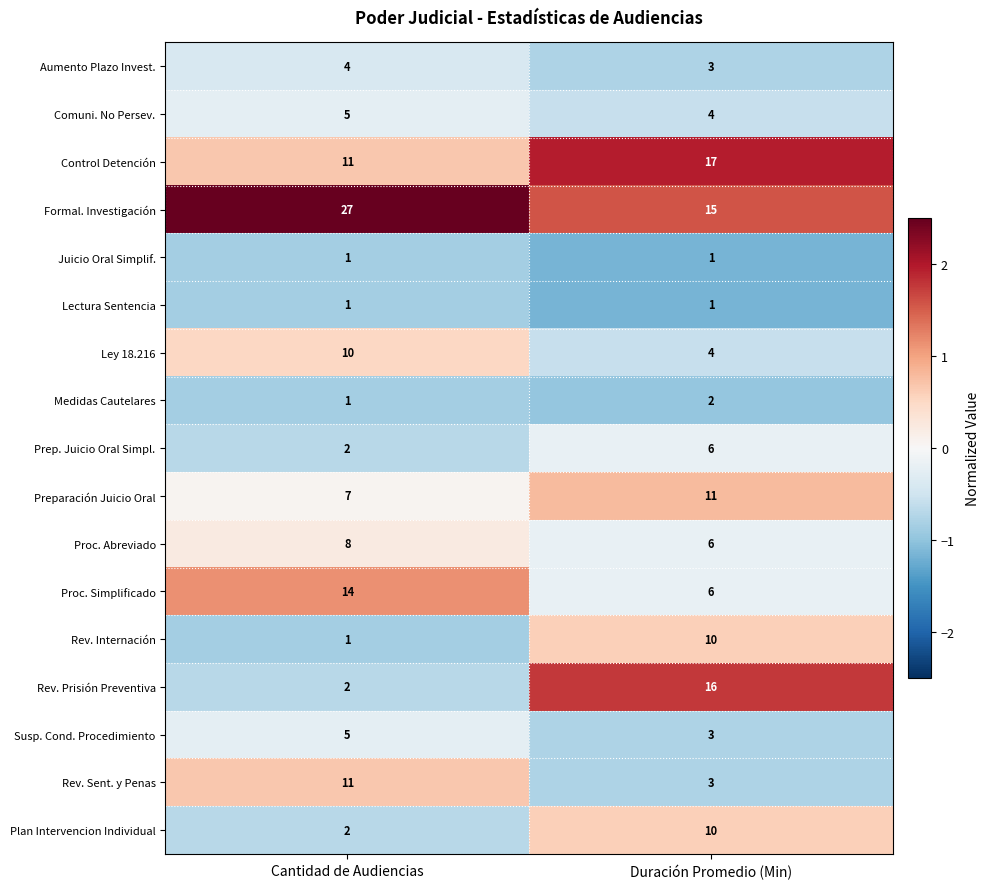

What is the spread (max minus min) of values at Duración Promedio (Min)?

16